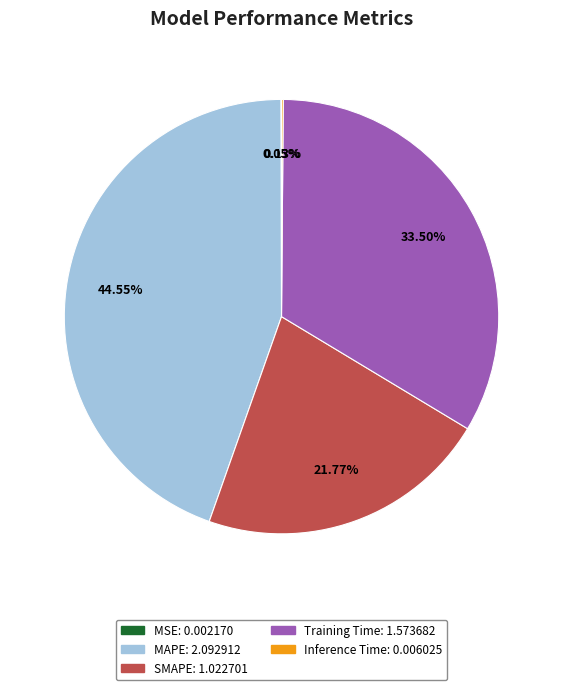

The SMAPE slice represents 10% of the pie. True or false?

False